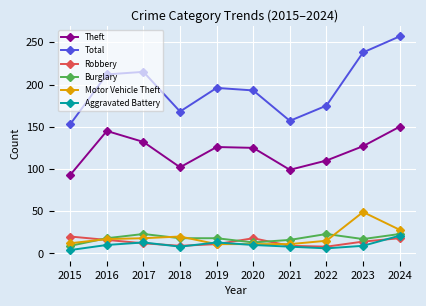

What is the value of the Total point at the 7th from the left?

157